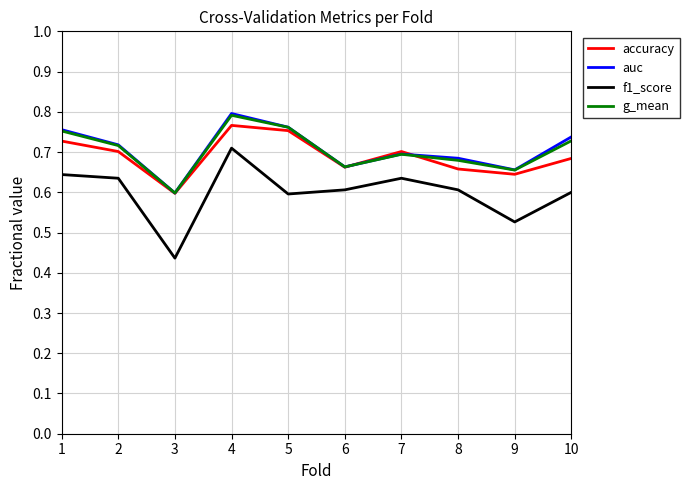

True or false: f1_score and g_mean intersect in this chart.

False